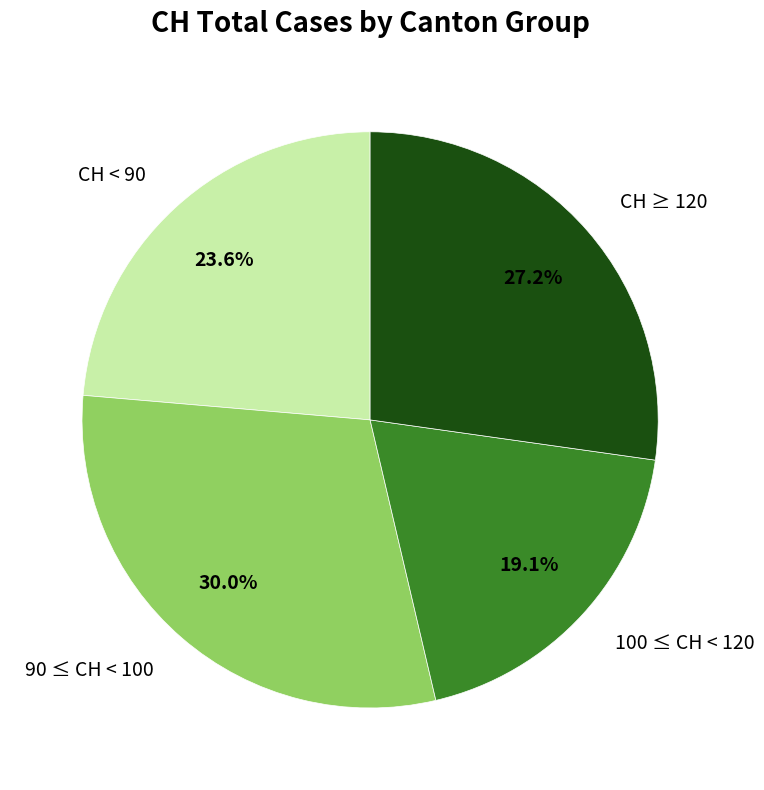

Is there a majority slice in this chart?

No